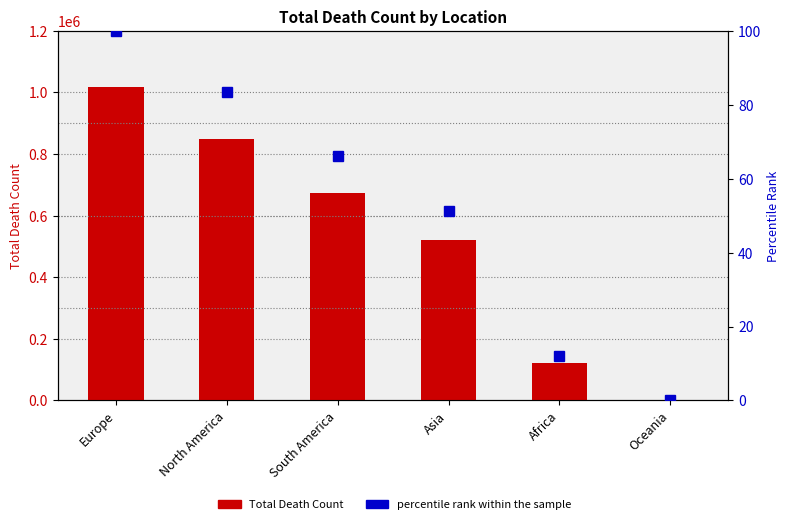

Rank the series by their maximum value, from highest to lowest.

Total Death Count, percentile rank within the sample